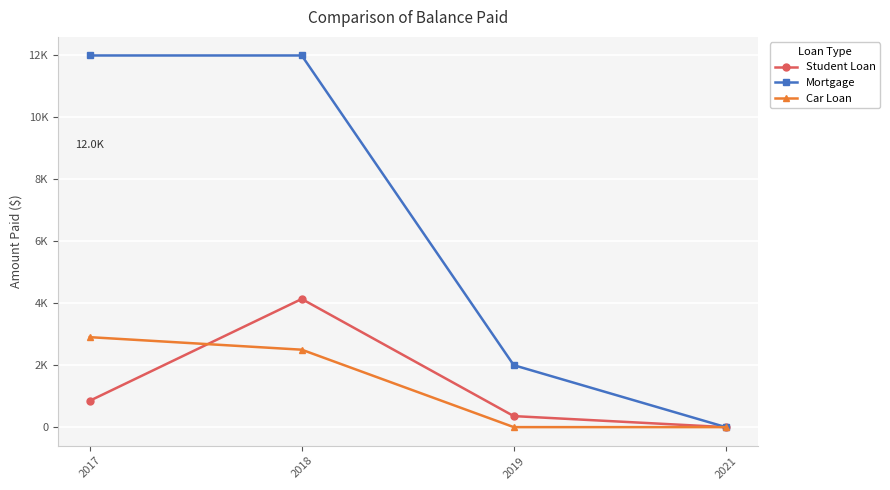

Does the chart have visible grid lines?

Yes